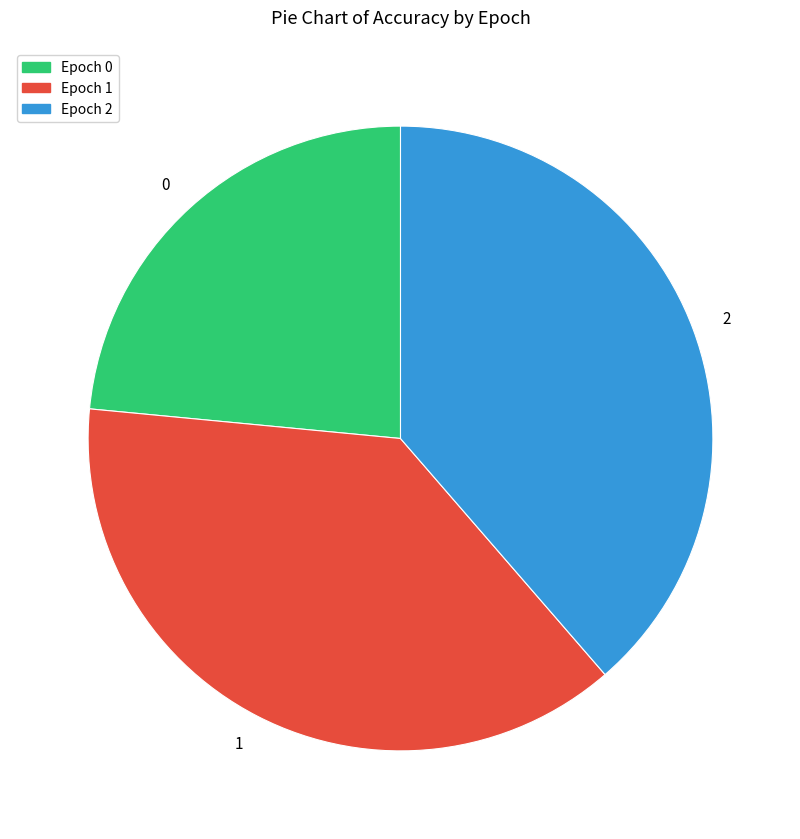

The 2 slice represents 52% of the pie. True or false?

False